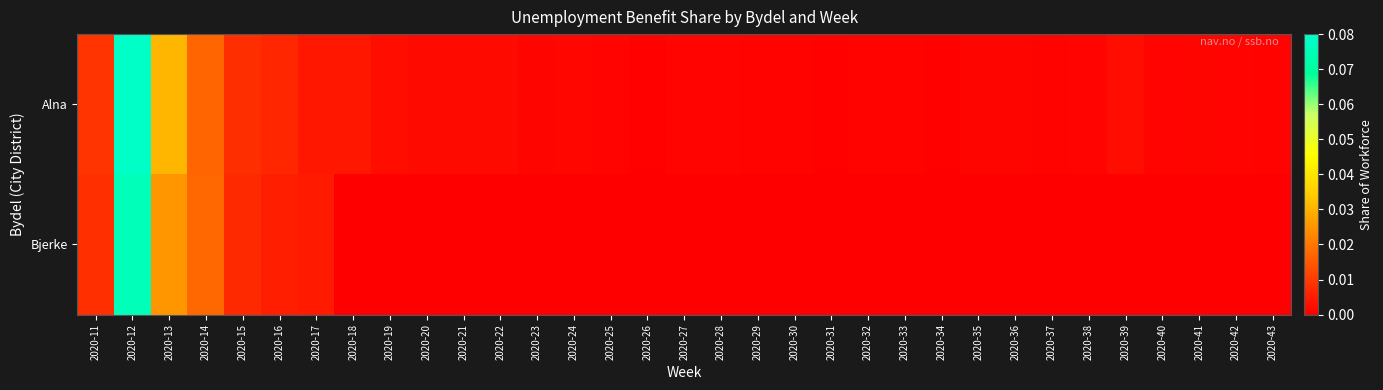

Which has a higher value, 2020-19 or 2020-35?

2020-19